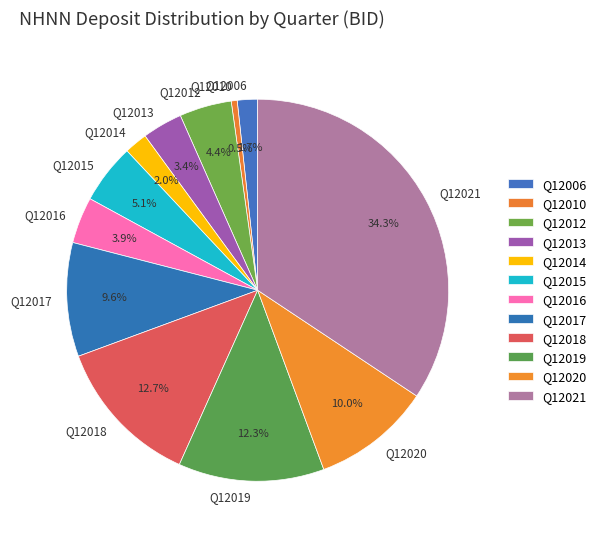

Is it true that Q12017 is 10% of the pie?

True